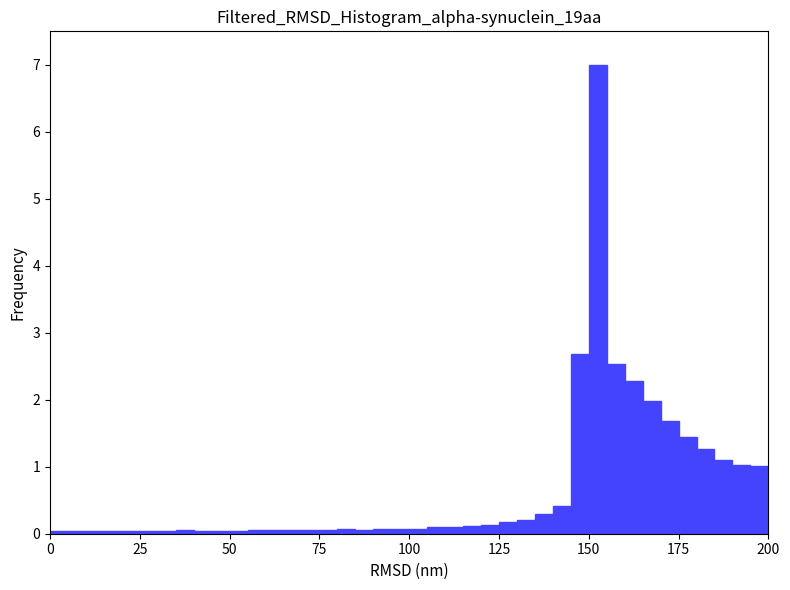

Read against the x-axis, roughly where is the centre of the tallest bar?

155